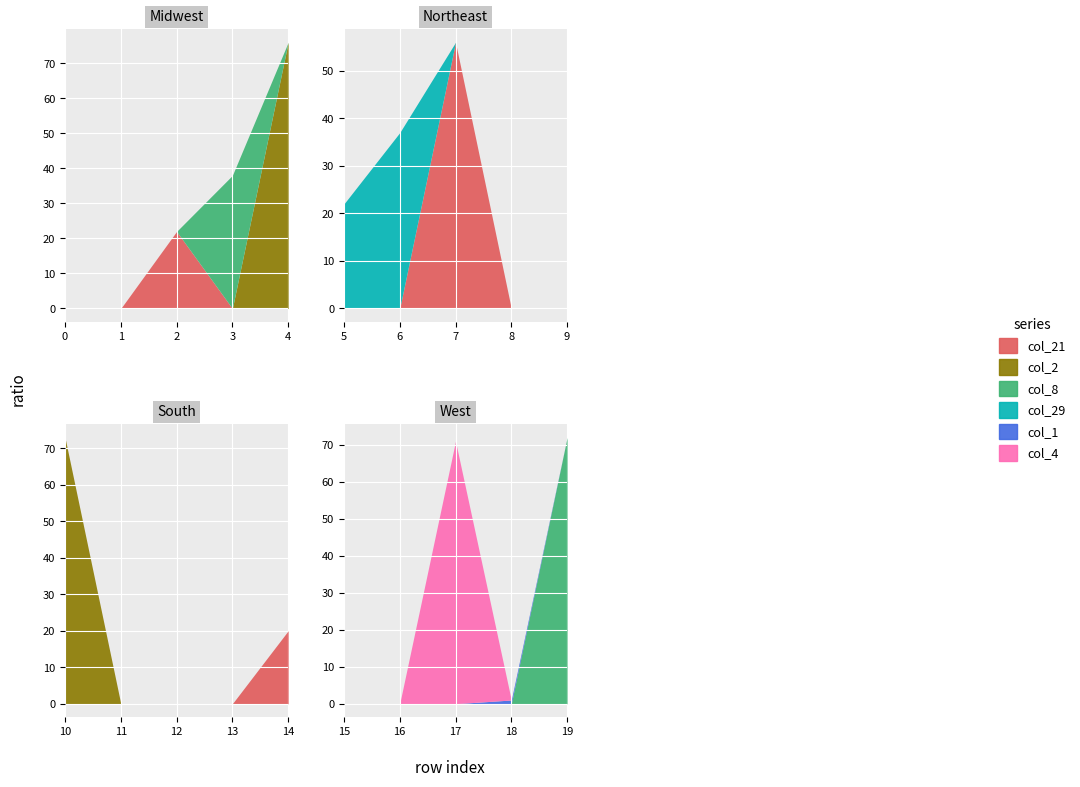

Reading left to right, list all the values displayed in this chart.

col_21: 0=0	1=0	2=22	3=0	4=0	5=0	6=0	7=56	8=0	9=0	10=0	11=0	12=0	13=0	14=20	15=0	16=0	17=0	18=0	19=0
col_2: 0=0	1=0	2=0	3=0	4=76	5=0	6=0	7=0	8=0	9=0	10=73	11=0	12=0	13=0	14=0	15=0	16=0	17=0	18=0	19=0
col_8: 0=0	1=0	2=0	3=38	4=0	5=0	6=0	7=0	8=0	9=0	10=0	11=0	12=0	13=0	14=0	15=0	16=0	17=0	18=0	19=72
col_29: 0=0	1=0	2=0	3=0	4=0	5=22	6=37	7=0	8=0	9=0	10=0	11=0	12=0	13=0	14=0	15=0	16=0	17=0	18=0	19=0
col_1: 0=0	1=0	2=0	3=0	4=0	5=0	6=0	7=0	8=0	9=0	10=0	11=0	12=0	13=0	14=0	15=0	16=0	17=0	18=1	19=0
col_4: 0=0	1=0	2=0	3=0	4=0	5=0	6=0	7=0	8=0	9=0	10=0	11=0	12=0	13=0	14=0	15=0	16=0	17=71	18=0	19=0